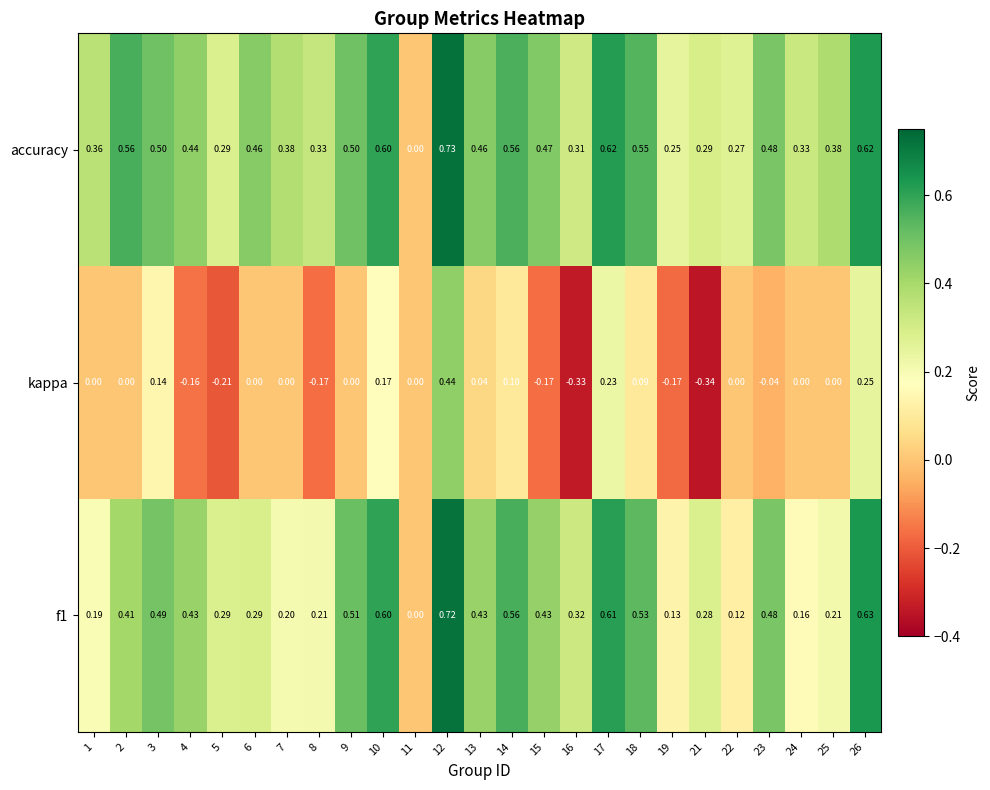

Rank the series by their maximum value, from highest to lowest.

accuracy, f1, kappa